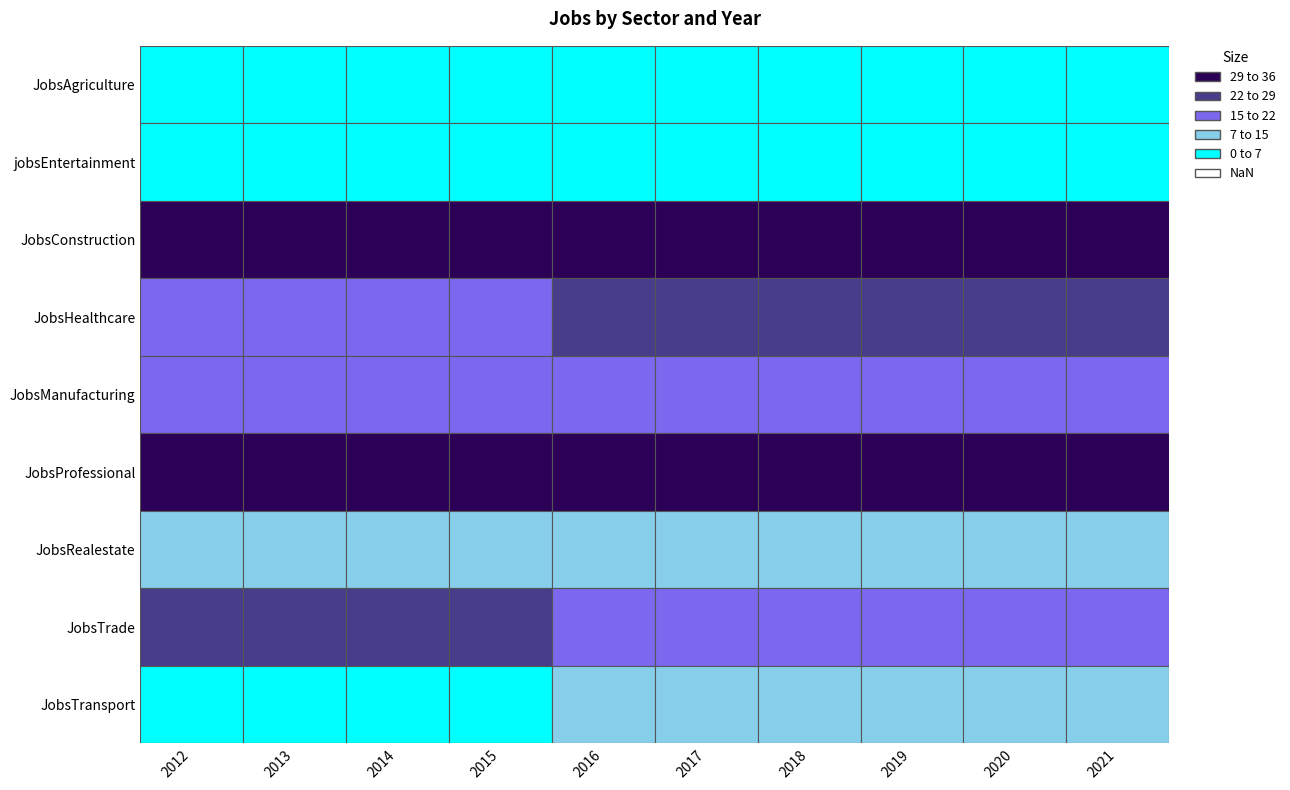

How many series are shown in this chart?

9